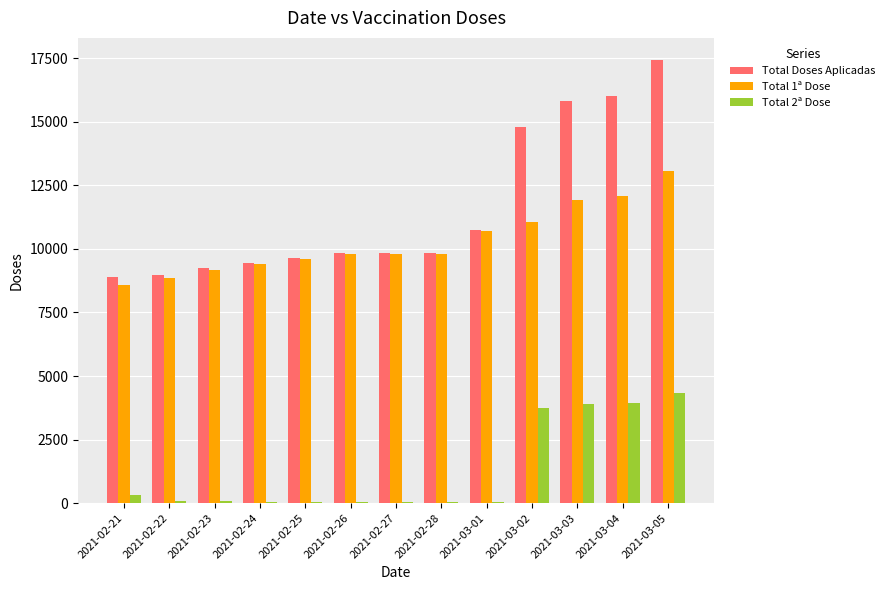

Rank the series by their maximum value, from lowest to highest.

Total 2ª Dose, Total 1ª Dose, Total Doses Aplicadas